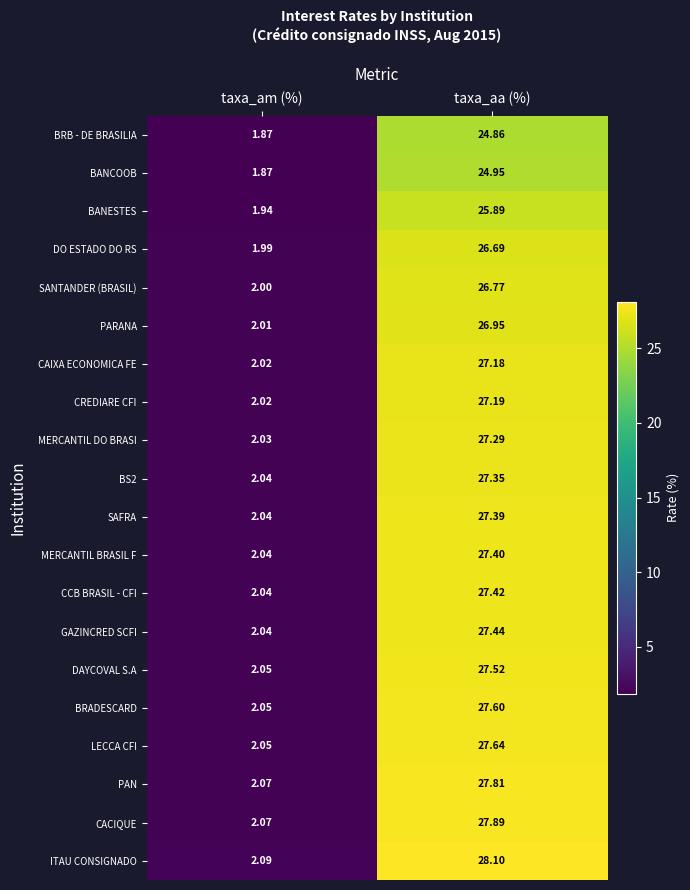

How many values in the BRB - DE BRASILIA series are below 24?

1